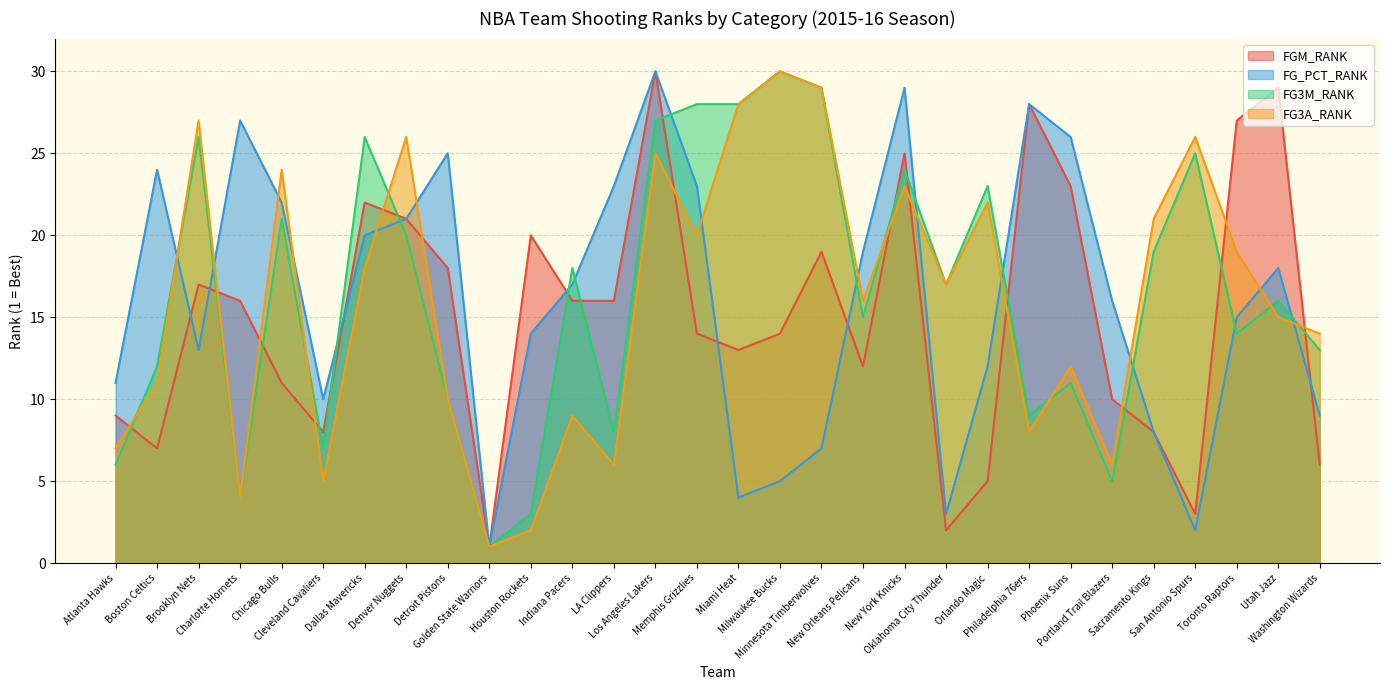

What is the sum of the FG3A_RANK values at Miami Heat and Indiana Pacers?

37